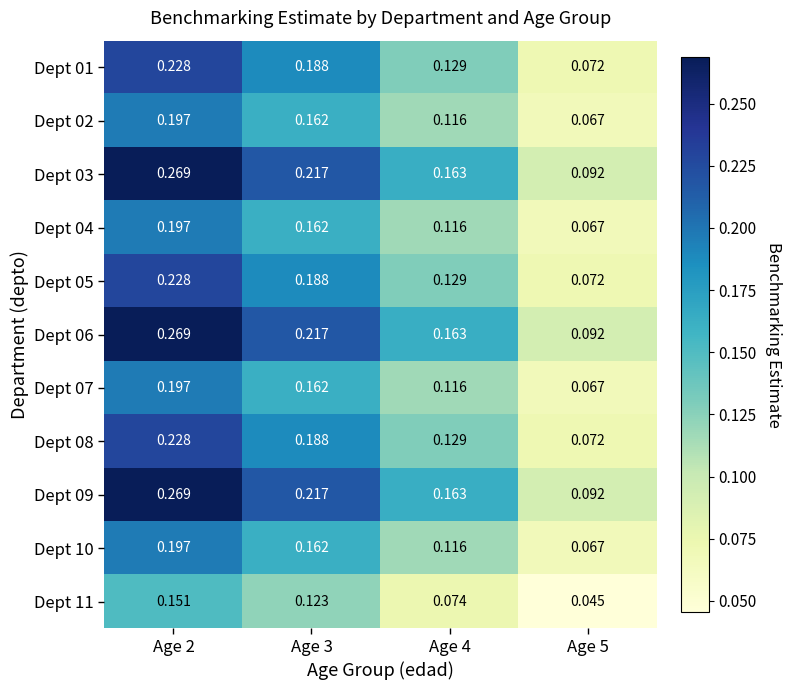

Is the value of Dept 03 at Age 2 greater than the value of Dept 11 at Age 5?

Yes